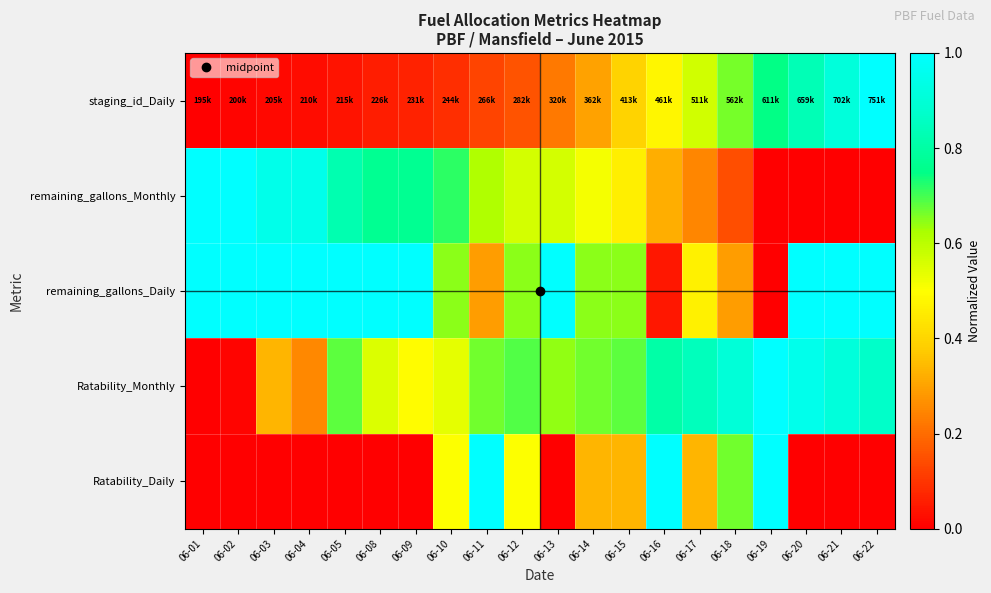

How many data points does each series have?

20